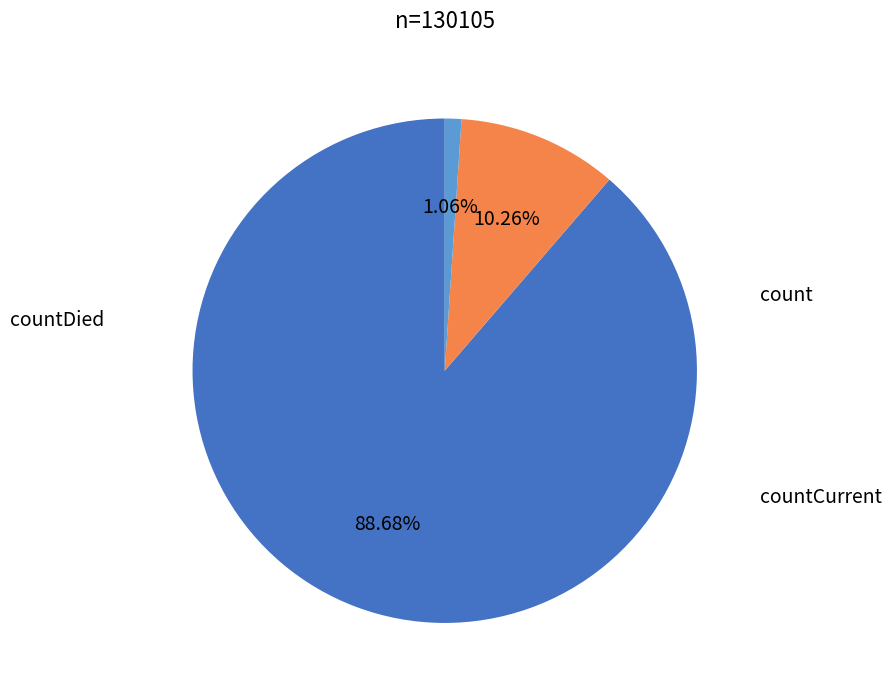

Is there a majority slice in this chart?

Yes